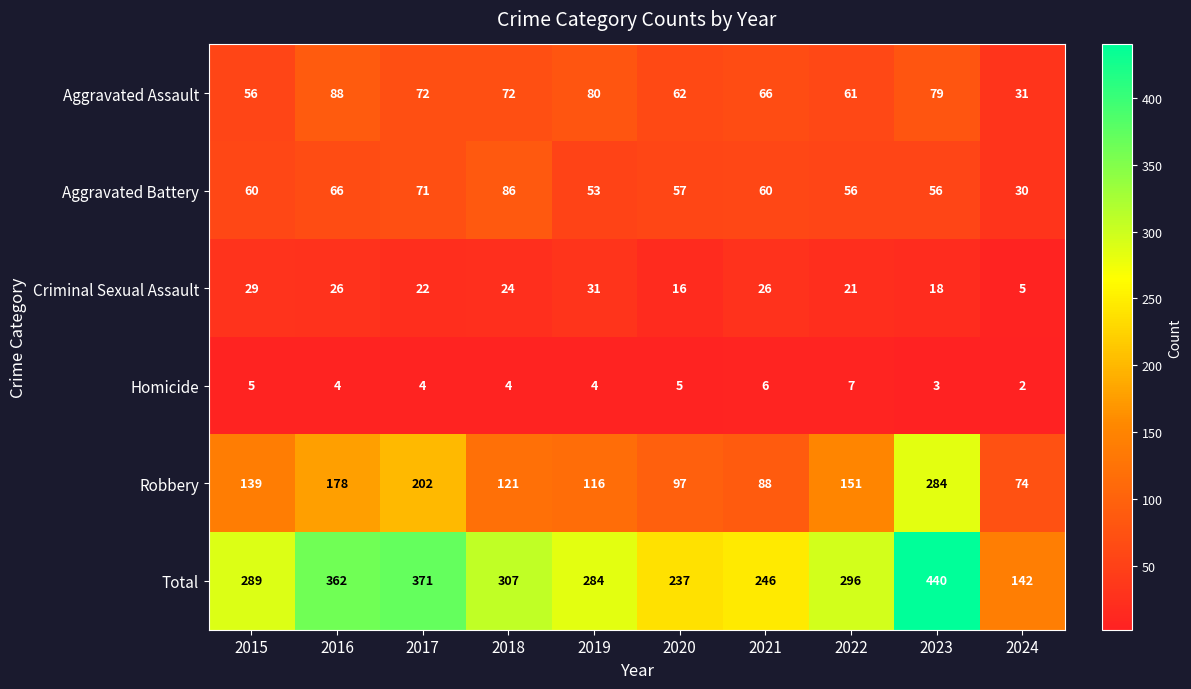

Rank the series by their maximum value, from highest to lowest.

Total, Robbery, Aggravated Assault, Aggravated Battery, Criminal Sexual Assault, Homicide